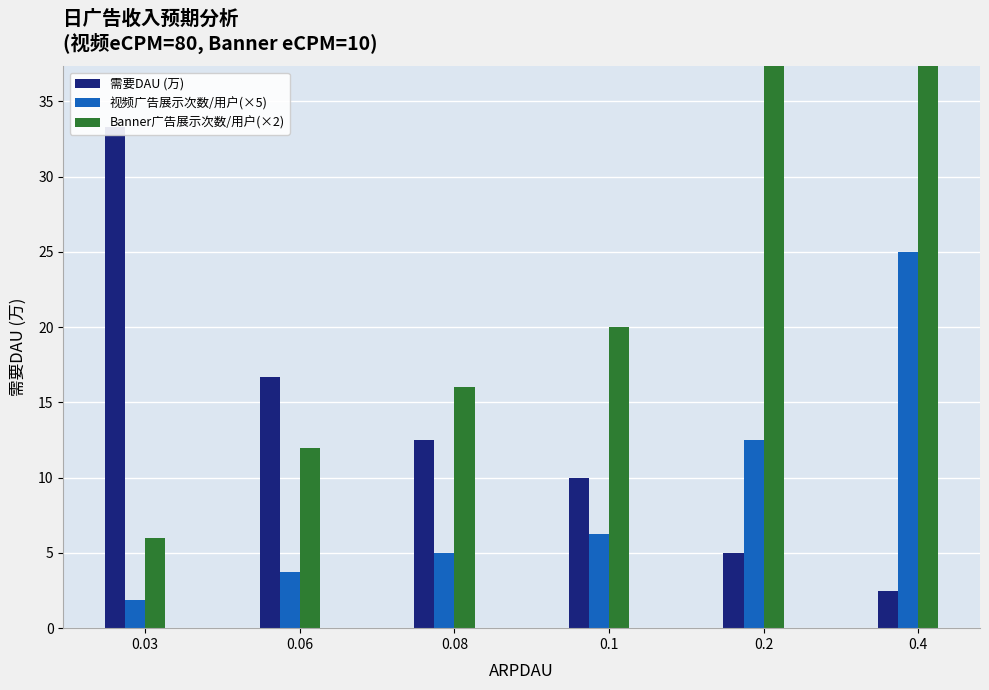

What is the total value across all series at 0.2?

57.5